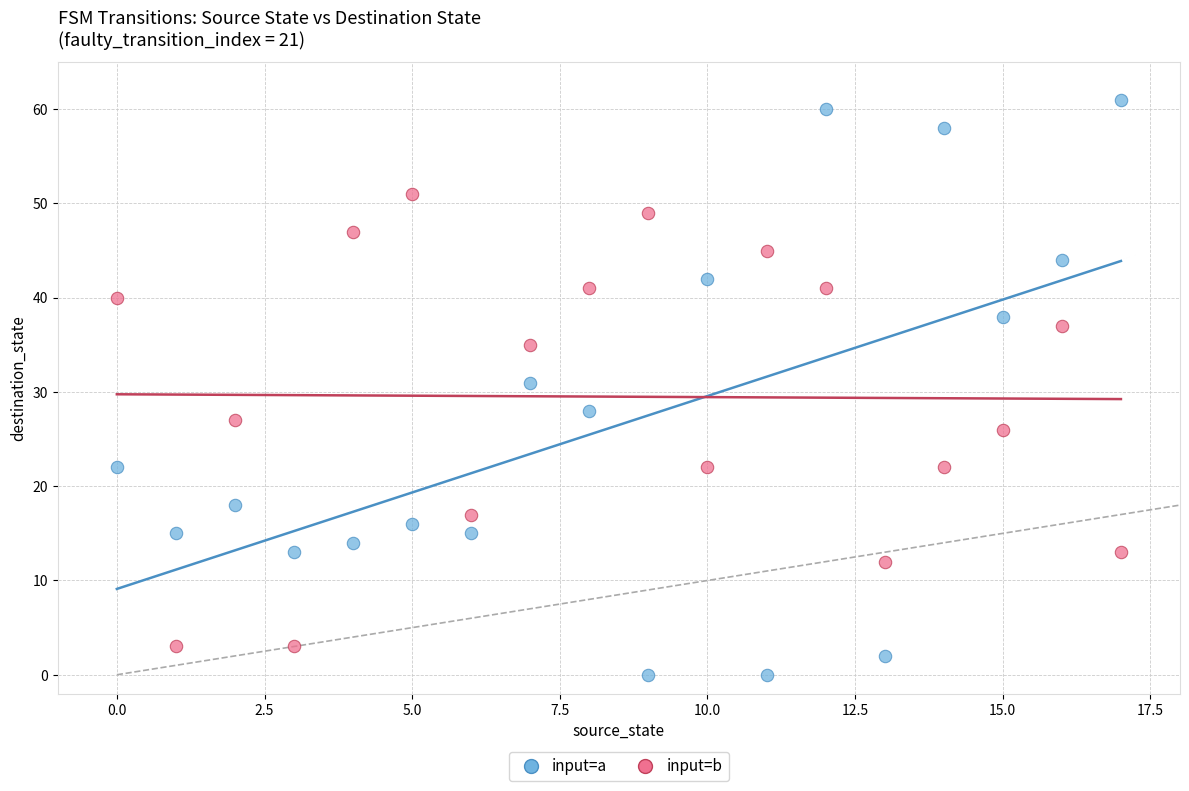

What are all the series names shown in the legend?

input=a, input=b